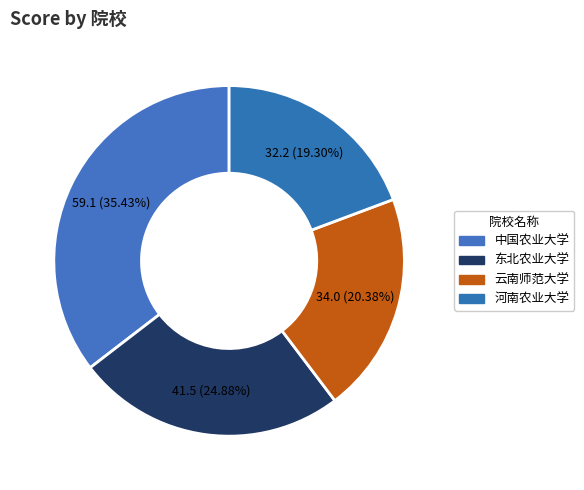

Count the number of slices in the pie.

4